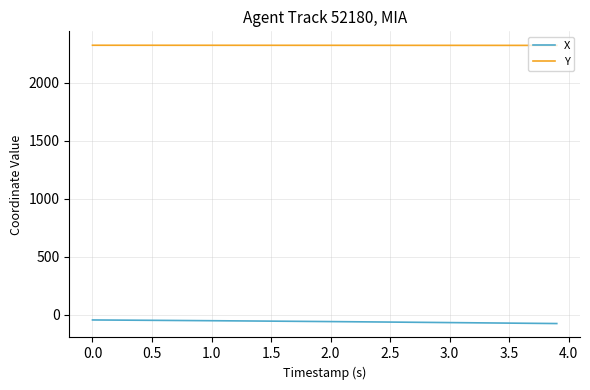

What is the difference between the second highest and second lowest values in the Y series?

1.2